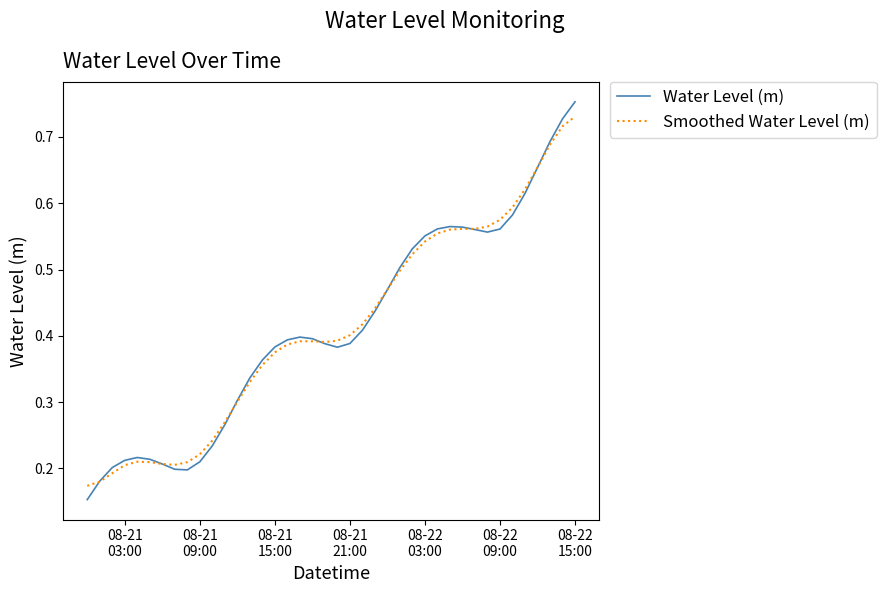

What is the minimum value for Smoothed Water Level (m)?

0.2